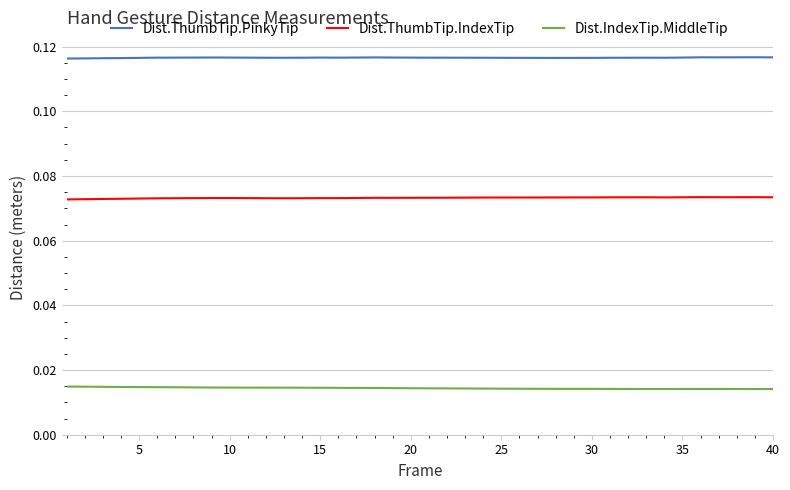

Which series has the largest total across all categories?

Dist.ThumbTip.PinkyTip